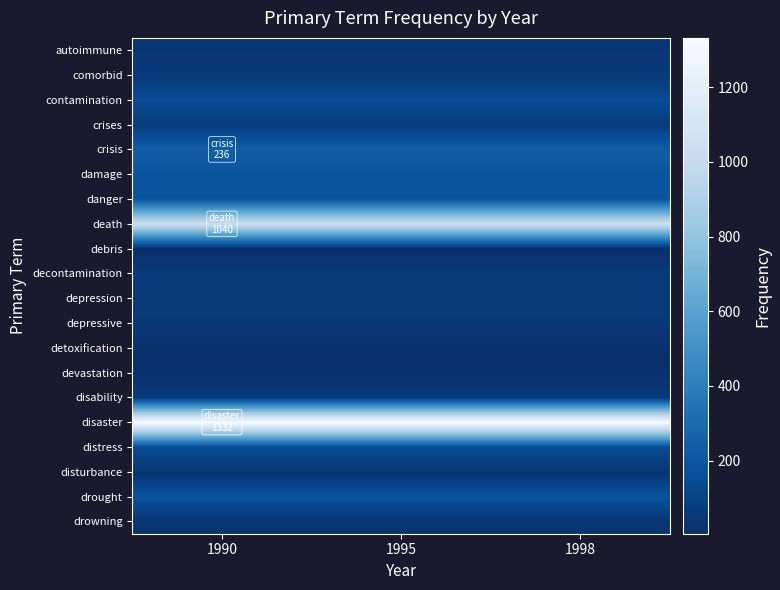

What is the spread (max minus min) of values at 1990?

1328